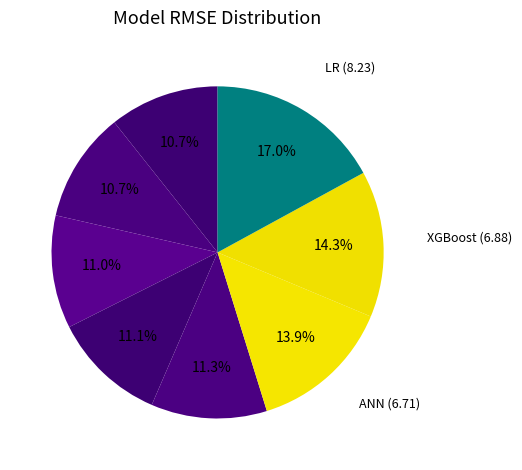

How many slices are in this pie chart?

8